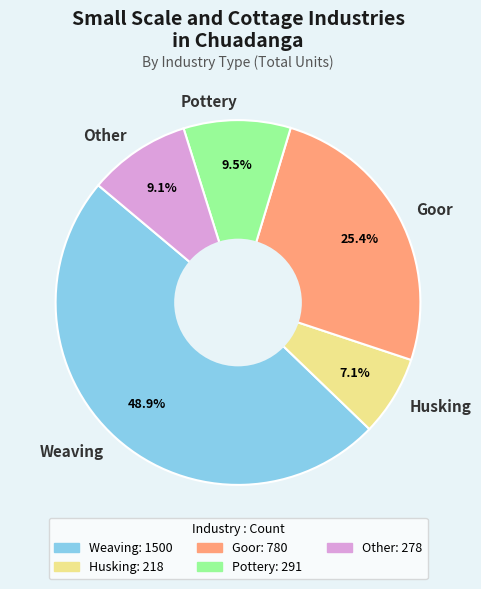

How many segments does this pie chart have?

5